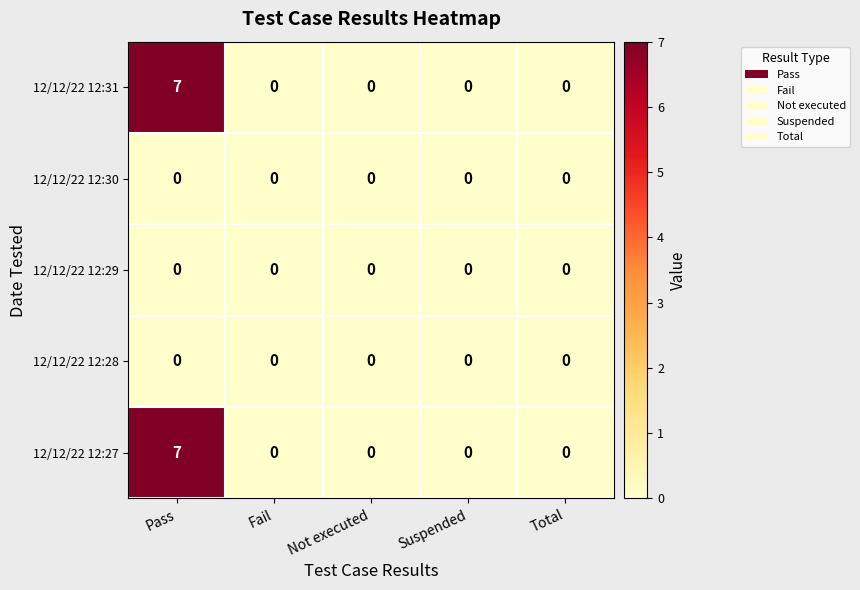

Is it true that 12/12/22 12:27 equals 0 at Total?

True